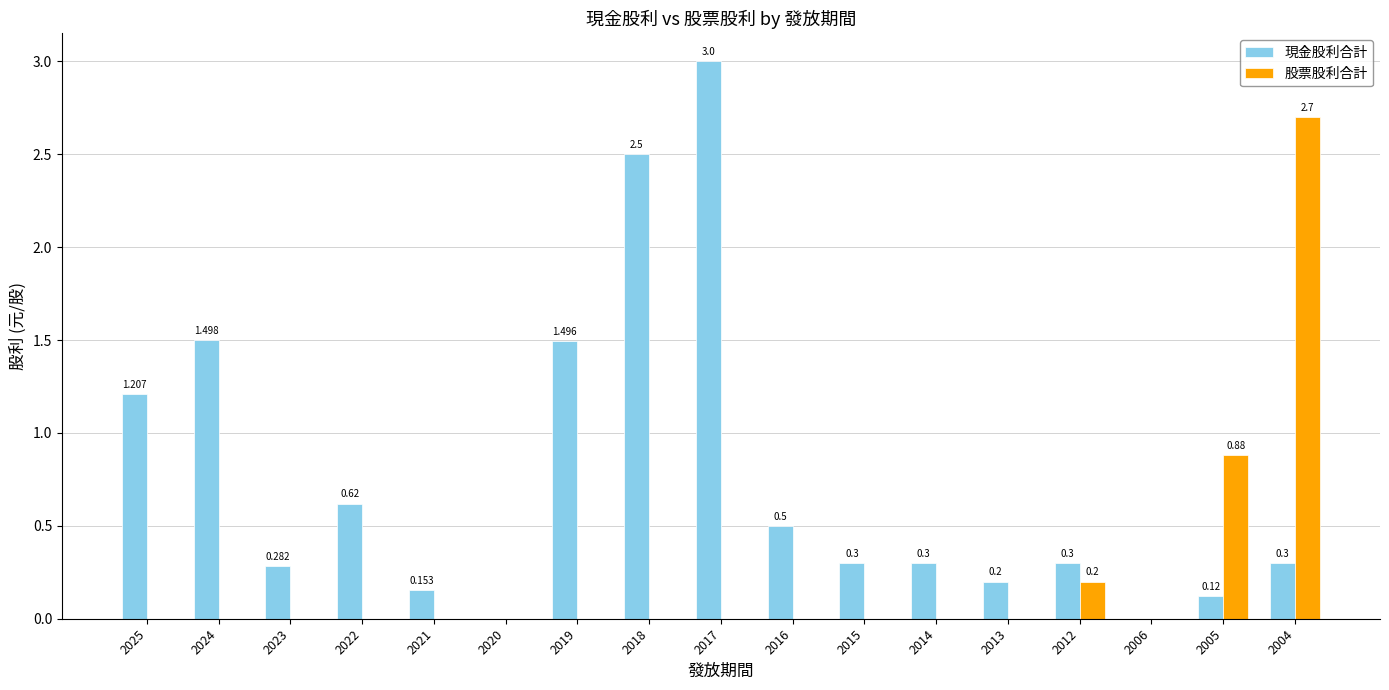

Is the value of 現金股利合計 at 2016 greater than the value of 股票股利合計 at 2020?

Yes